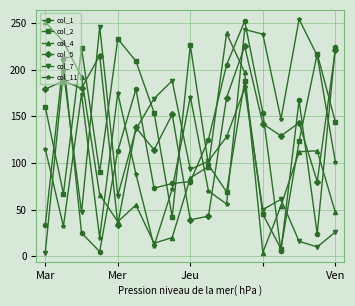

True or false: col_7 and col_1 cross at least once.

True